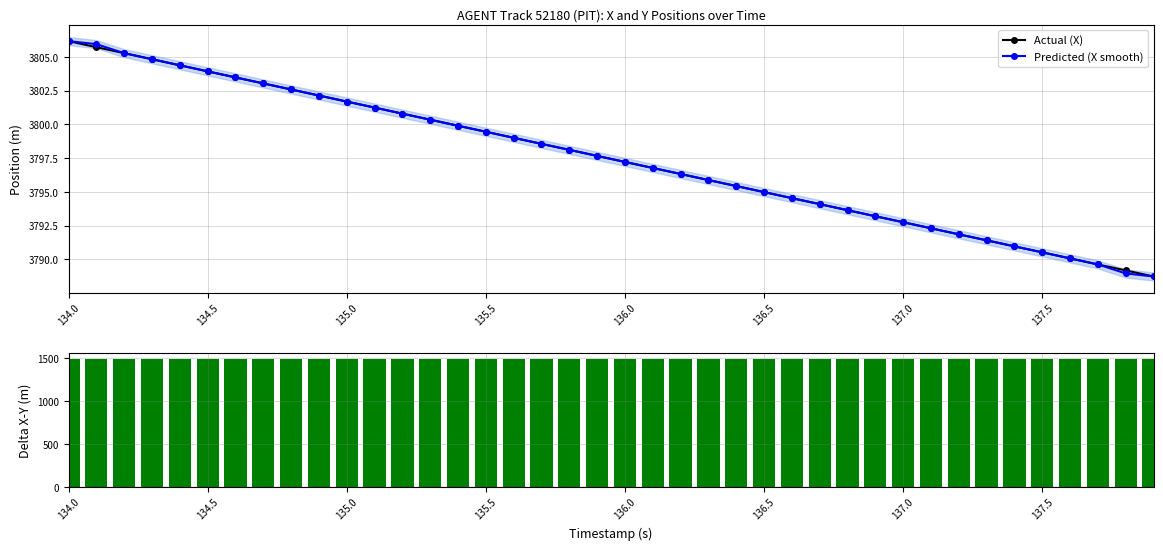

True or false: Actual (X) has a value of 3795.0 at 136.5.

True